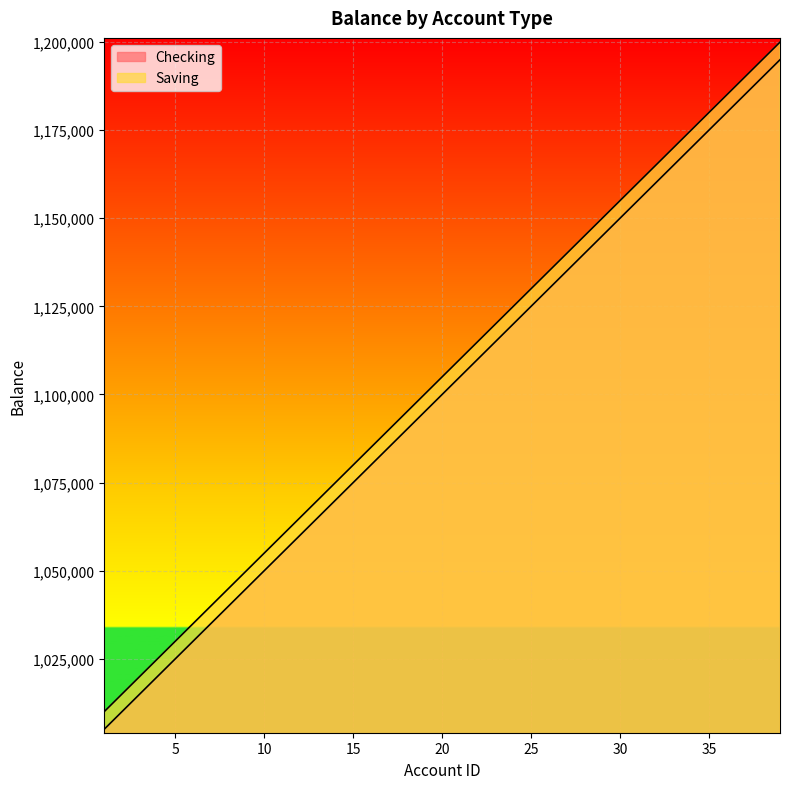

What is the minimum value for Checking?

1005000